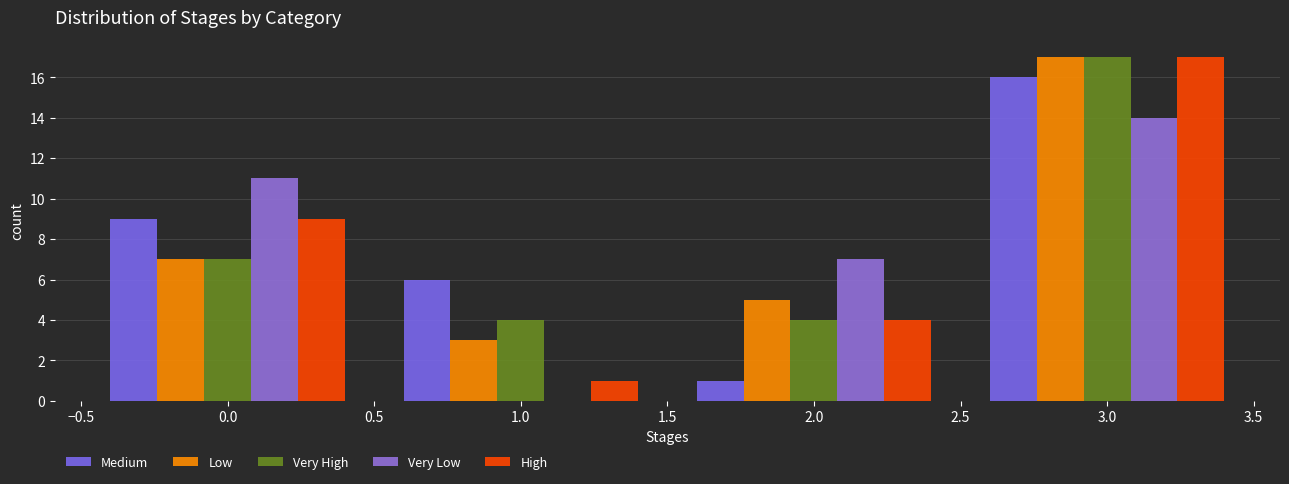

What is the height of the Very Low bar covering 1.5 to 2.5 on the x-axis? The values are not printed on the chart, so give them approximately, as read against the axis.

7